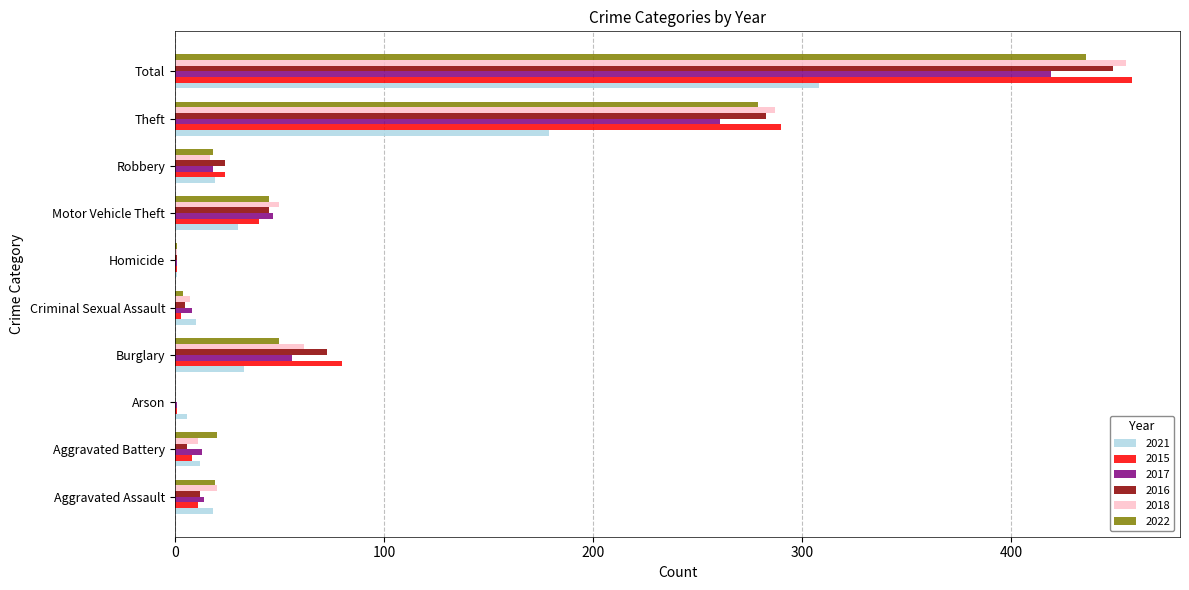

How many data points does each series have?

10